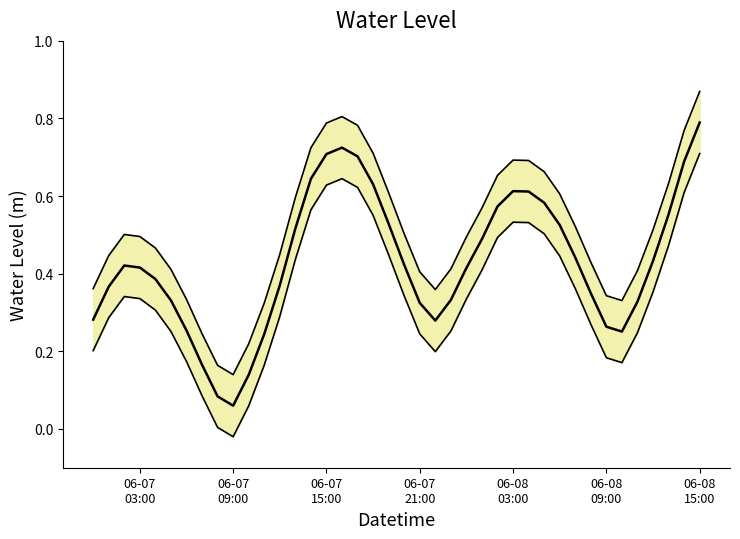

How many distinct data groups are displayed?

3